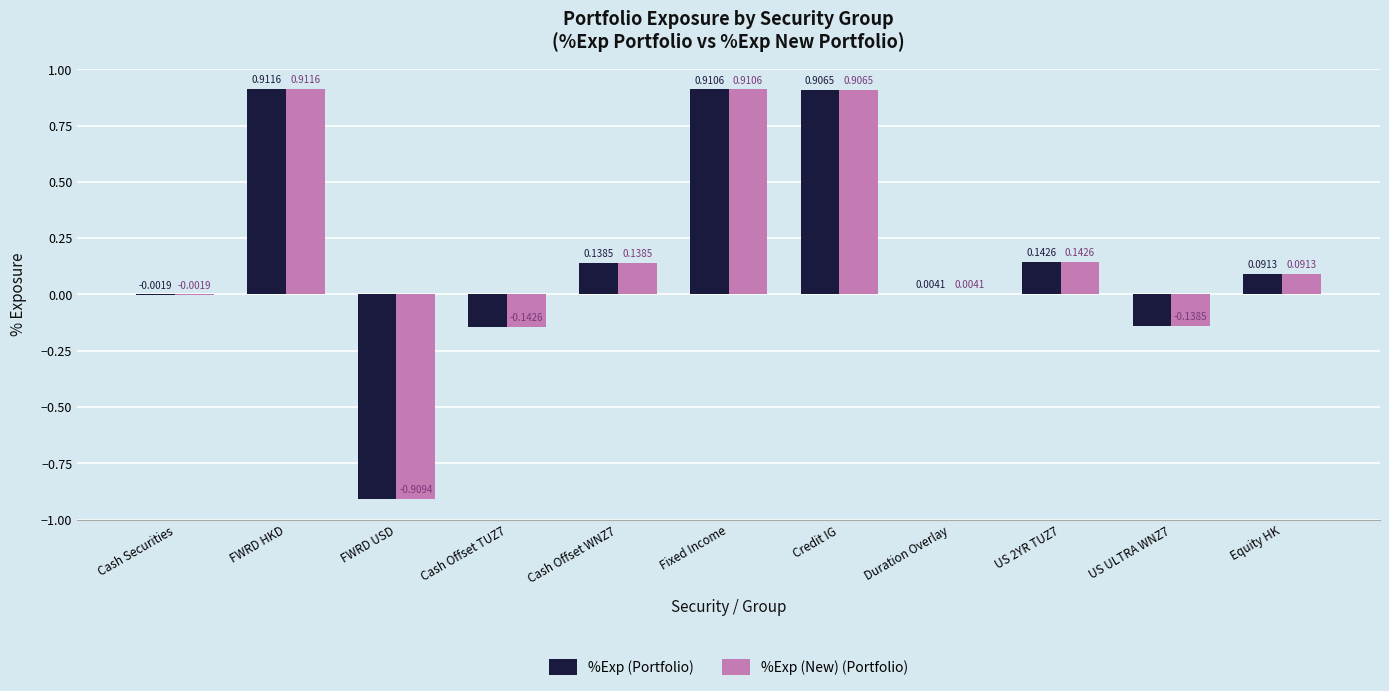

At which category does the chart reach its peak across all series?

FWRD HKD